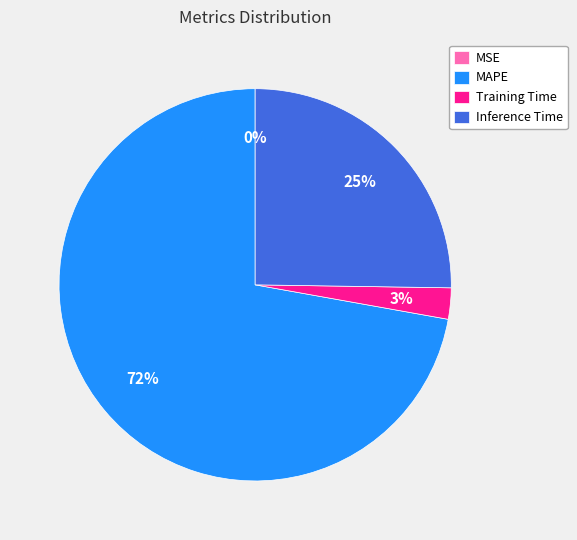

Which has a higher value, Inference Time or Training Time?

Inference Time